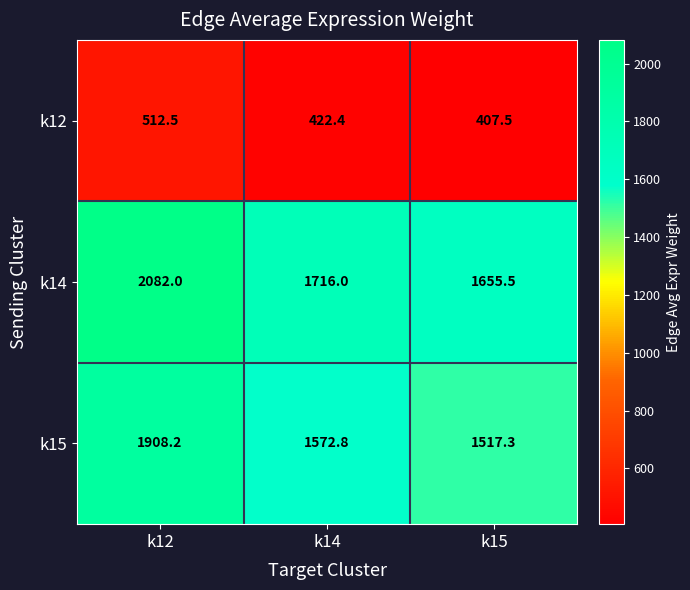

Rank the series at k12 from lowest to highest value.

k12, k15, k14